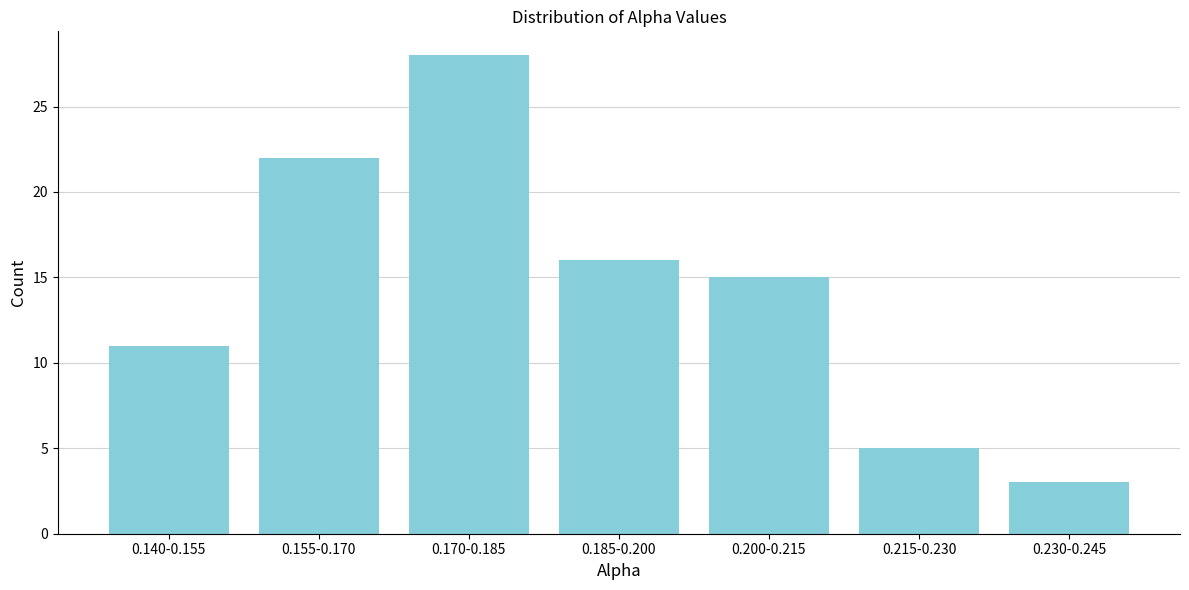

Reading left to right, list all the values displayed in this chart.

11	22	28	16	15	5	3